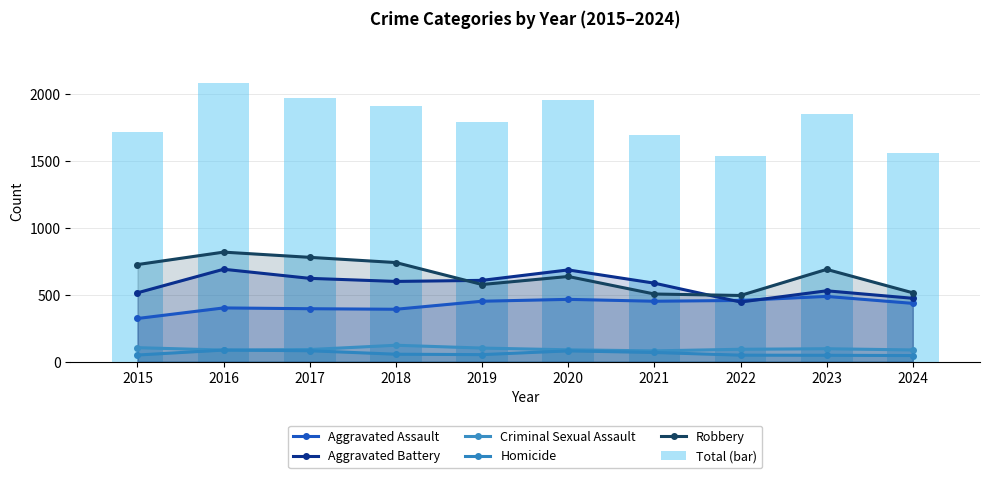

Which category has the highest value across all series?

2016